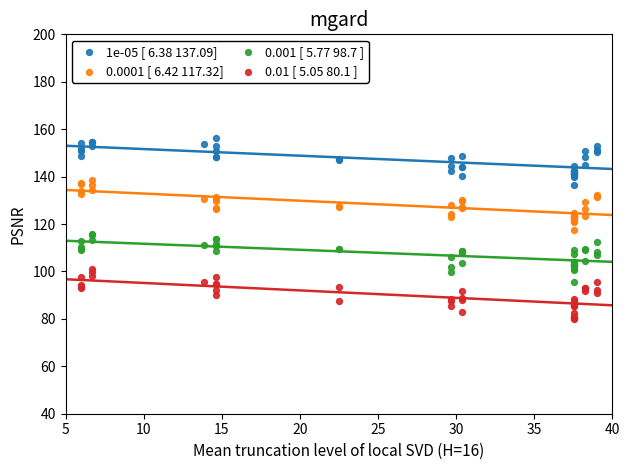

Which series reaches the minimum Y coordinate?

0.01 [ 5.05 80.1 ]